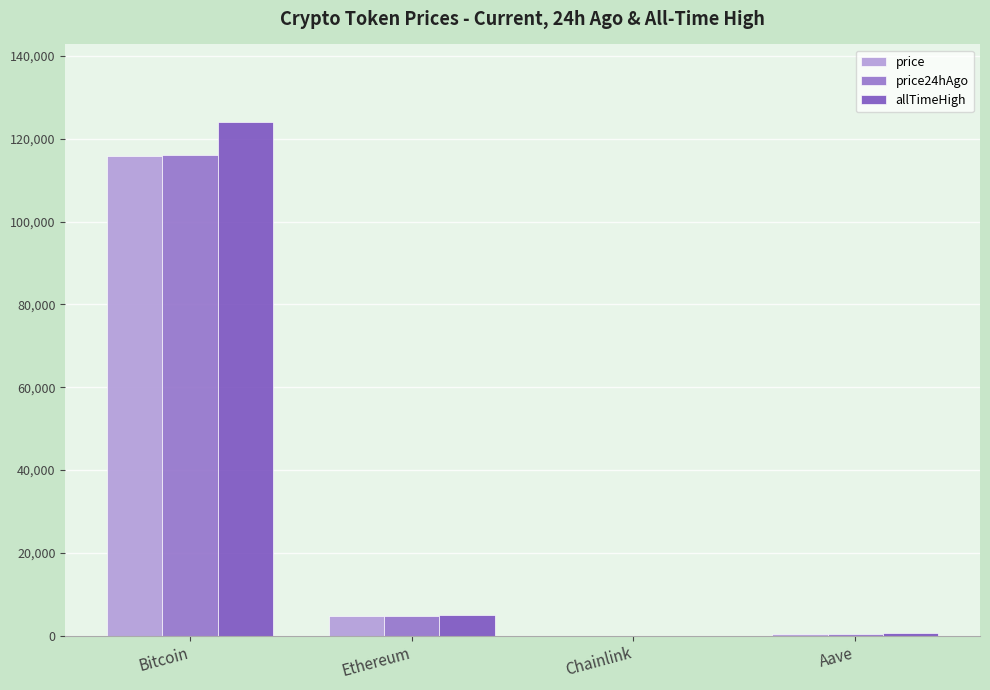

What is the spread (max minus min) of values at Aave?

347.9